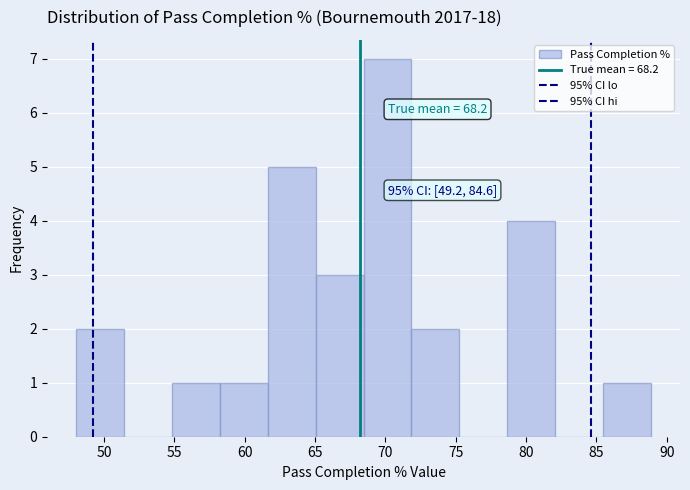

Over which range of the x-axis is the bar tallest?

68.5 to 72.0